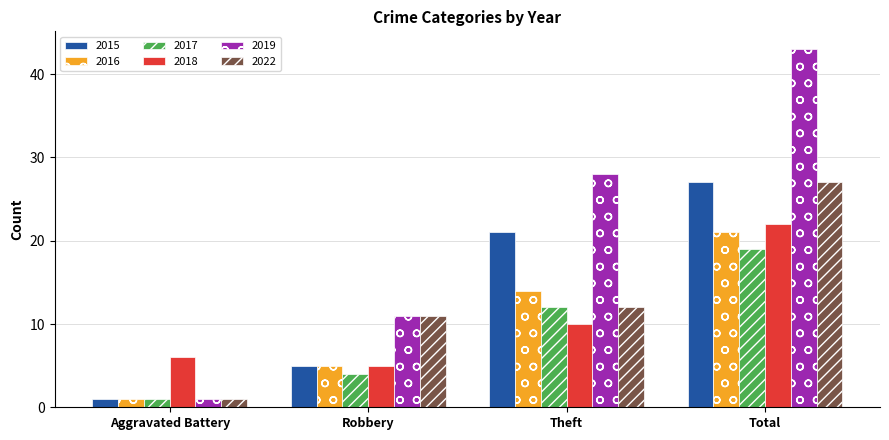

Reading right to left, what are all the values shown in this chart?

2015: Total=27	Theft=21	Robbery=5	Aggravated Battery=1
2016: Total=21	Theft=14	Robbery=5	Aggravated Battery=1
2017: Total=19	Theft=12	Robbery=4	Aggravated Battery=1
2018: Total=22	Theft=10	Robbery=5	Aggravated Battery=6
2019: Total=43	Theft=28	Robbery=11	Aggravated Battery=1
2022: Total=27	Theft=12	Robbery=11	Aggravated Battery=1